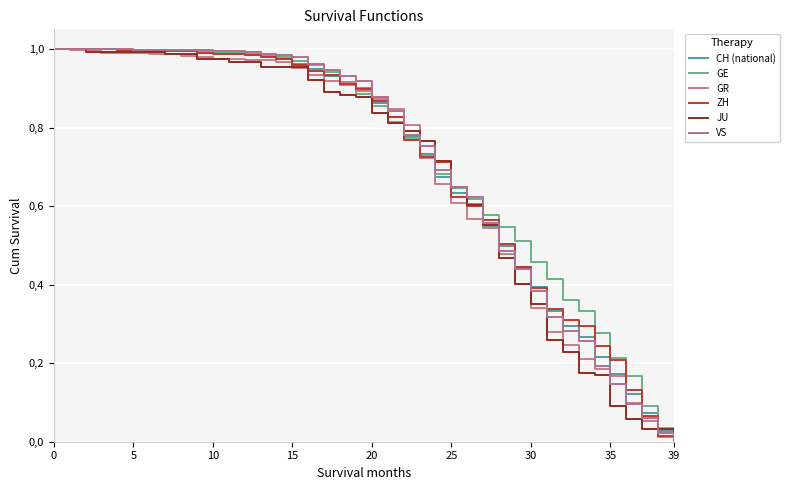

Does the chart have visible grid lines?

Yes